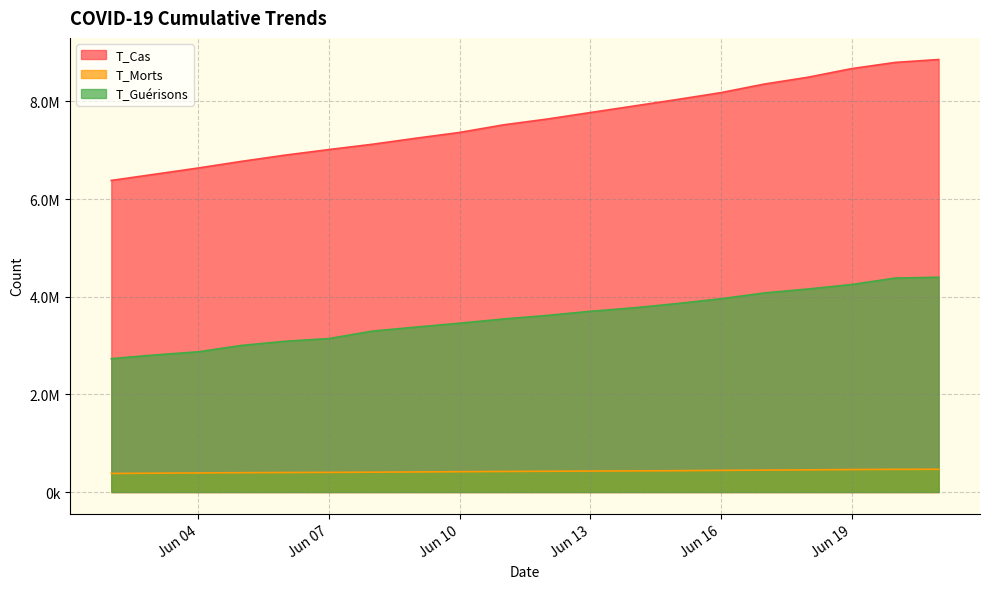

Which series has the largest range (max minus min)?

T_Cas